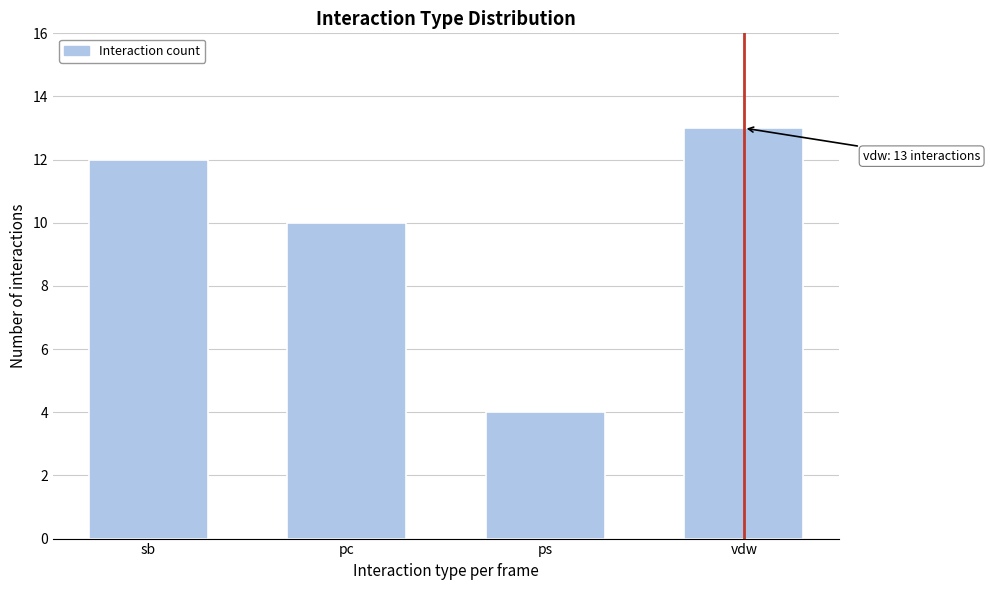

Reading left to right, list all the values displayed in this chart.

12	10	4	13